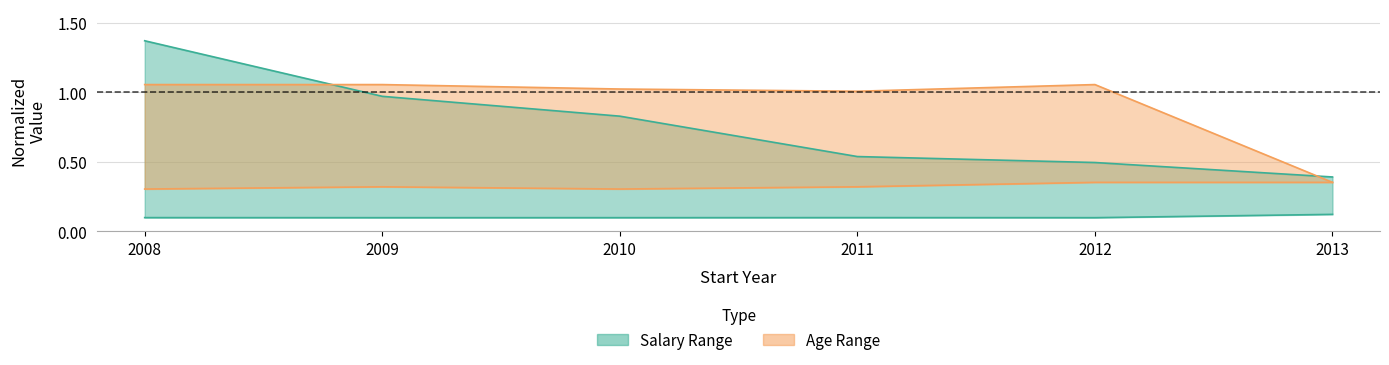

How many lines are shown in the chart?

4